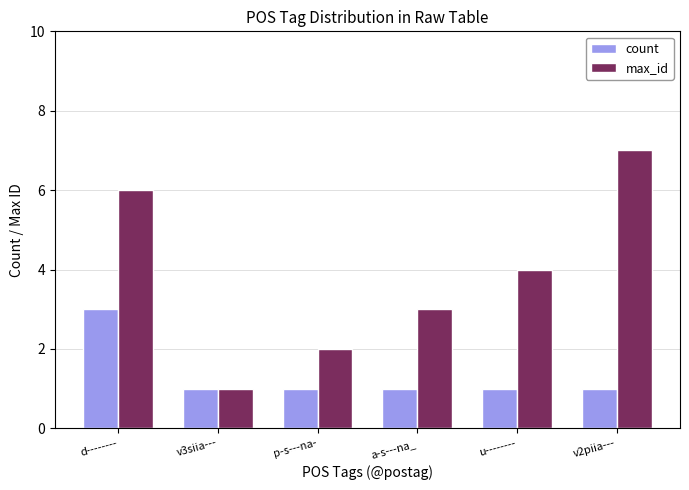

What value does the max_id series have at d--------?

6